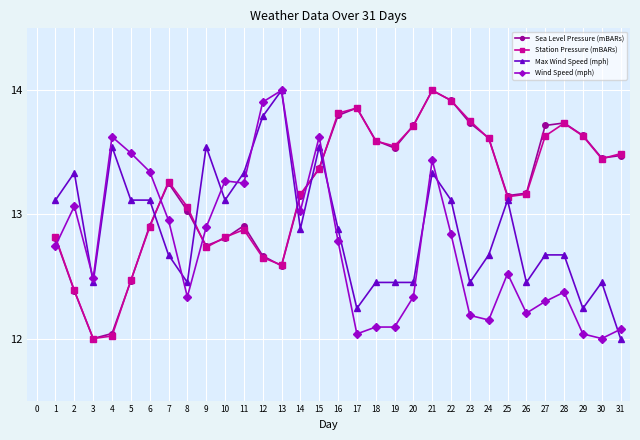

What is the sum of all Sea Level Pressure (mBARs) values?

409.3